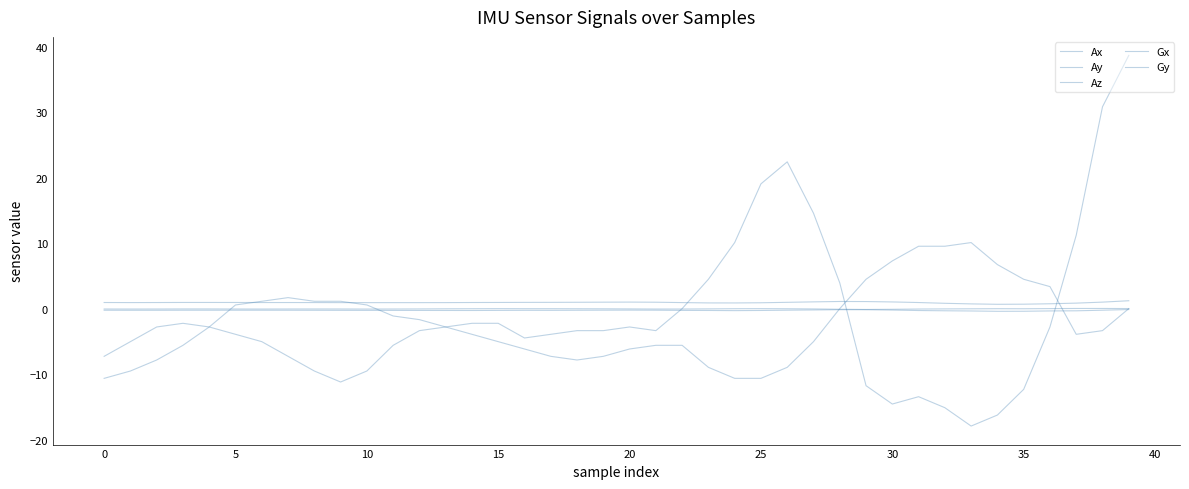

How many lines are shown in the chart?

5